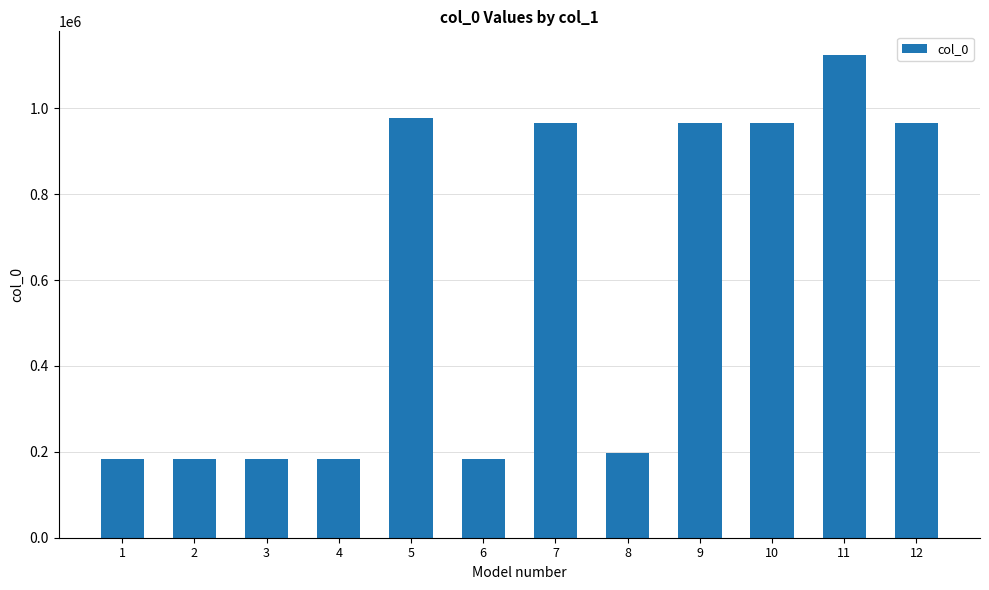

Between 3 and 5, which is larger?

5